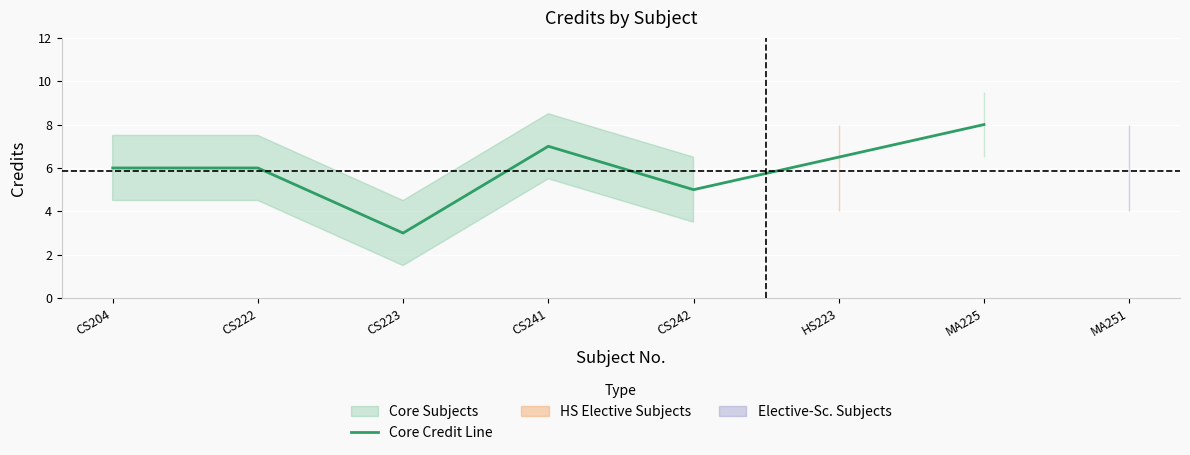

True or false: Core Credit Line has a value of 7 at CS241.

True